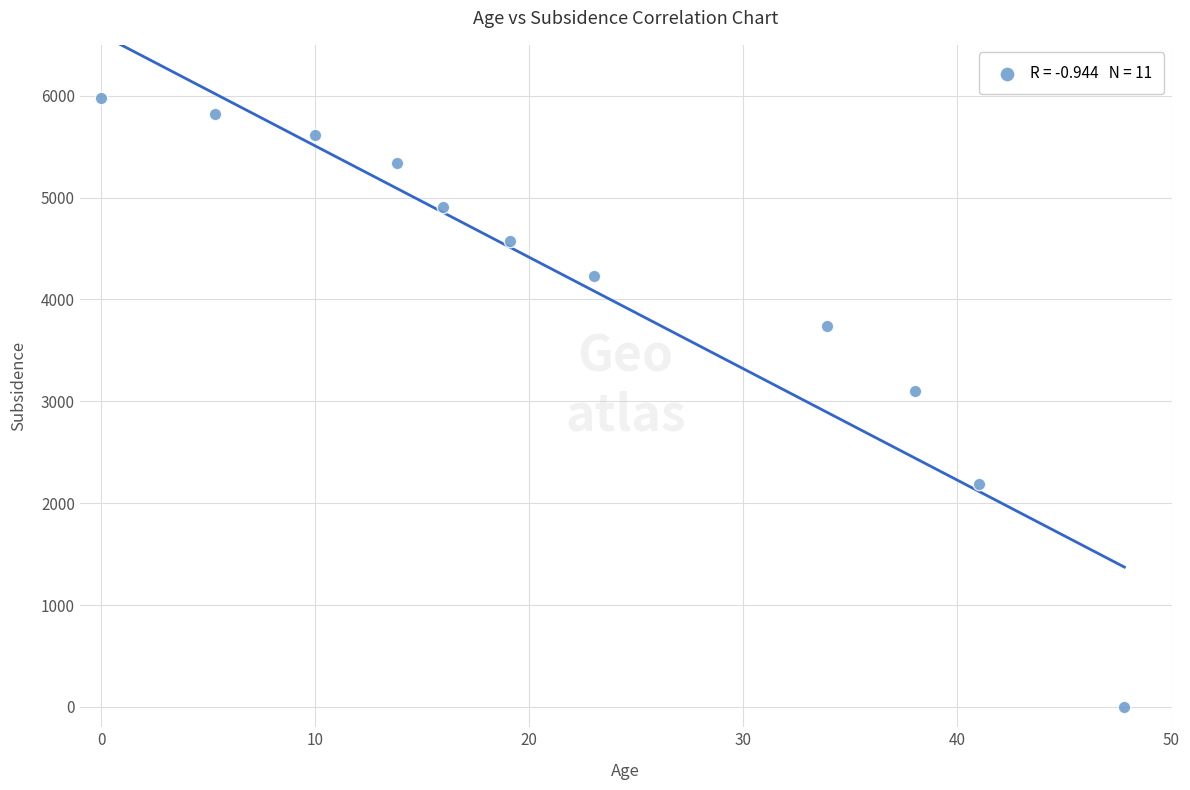

What Y value in the scatter plot is closest to 2986?

3105.1